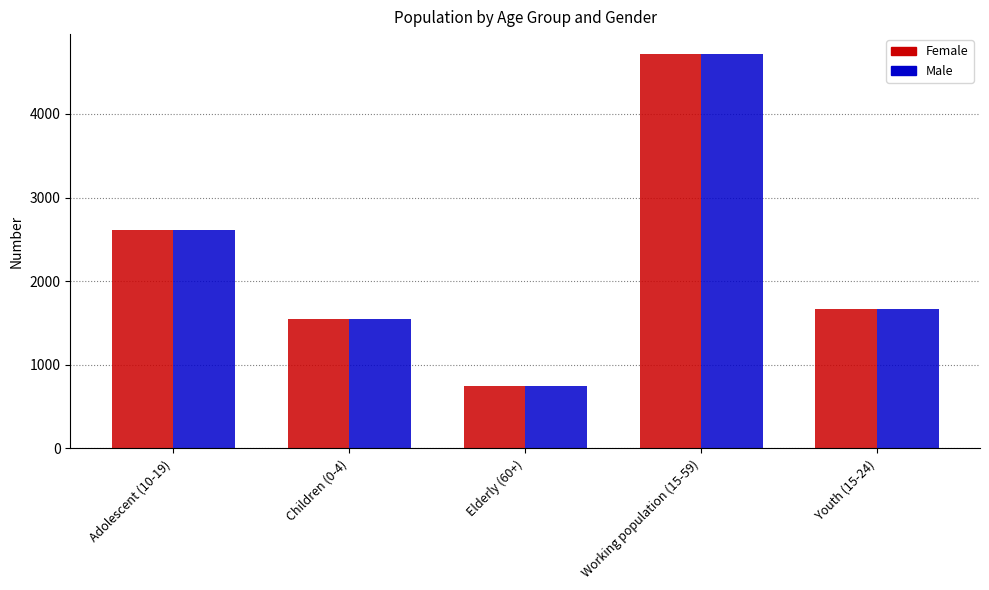

At which category is the sum across all series the highest?

Working population (15-59)